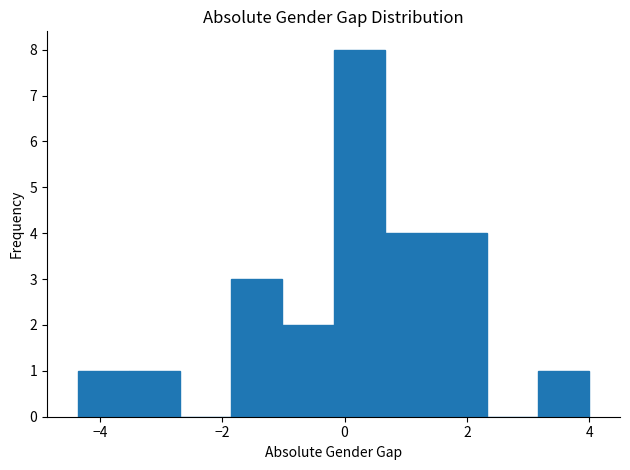

Which range on the x-axis has the tallest bar?

-0.2 to 0.6